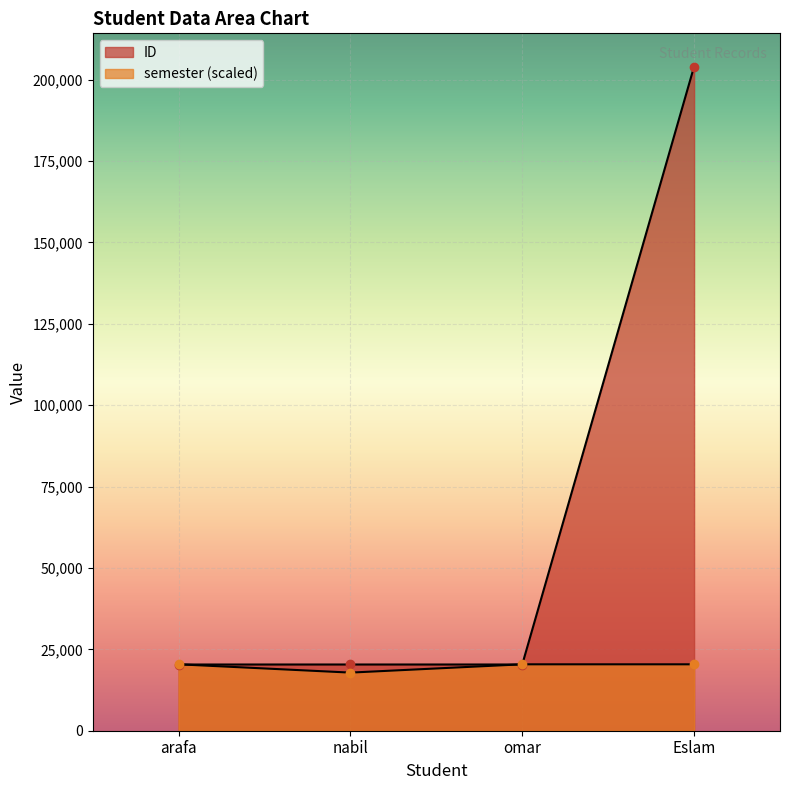

In semester, how many points are lower than both neighbors (excluding endpoints)?

1